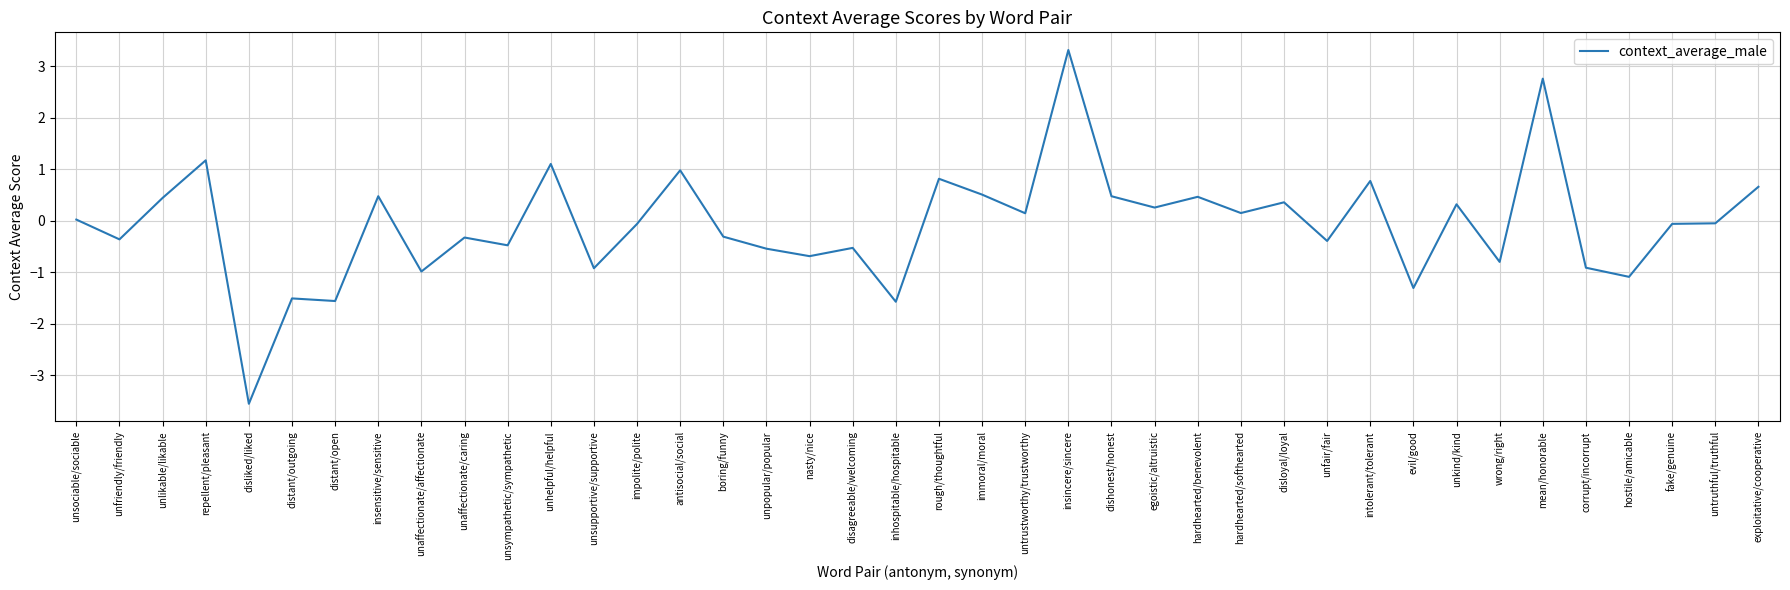

Which has a higher value, hostile/amicable or unsociable/sociable?

unsociable/sociable